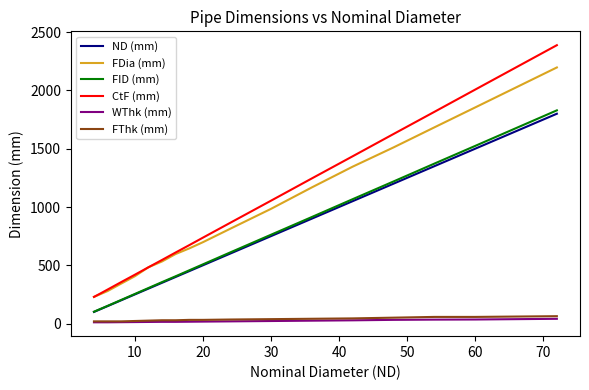

What are all the series names shown in the legend?

ND (mm), FDia (mm), FID (mm), CtF (mm), WThk (mm), FThk (mm)